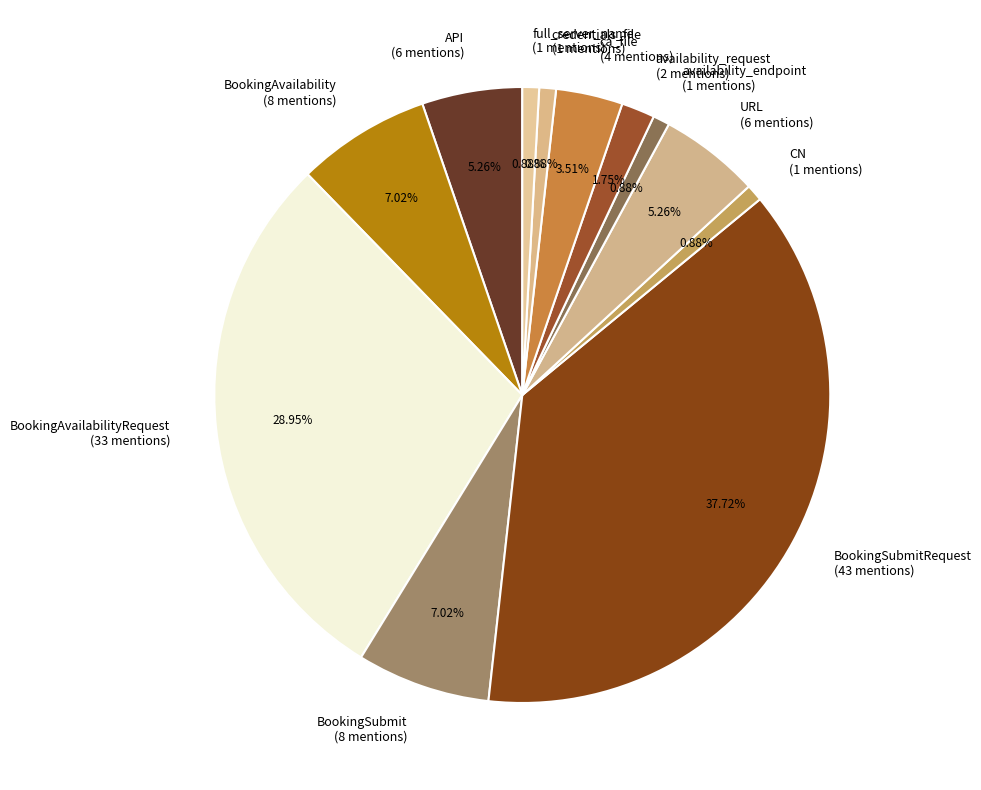

Which has a higher value, credentials_file or BookingSubmit?

BookingSubmit